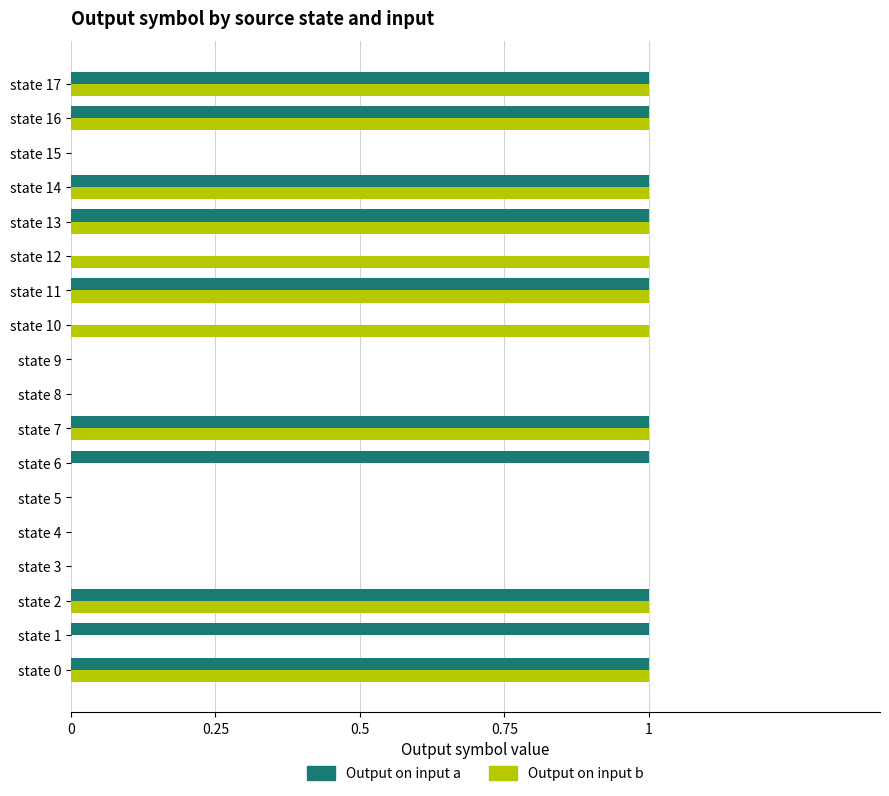

Between state 8 and state 10, which series saw the biggest shift?

Output on input b